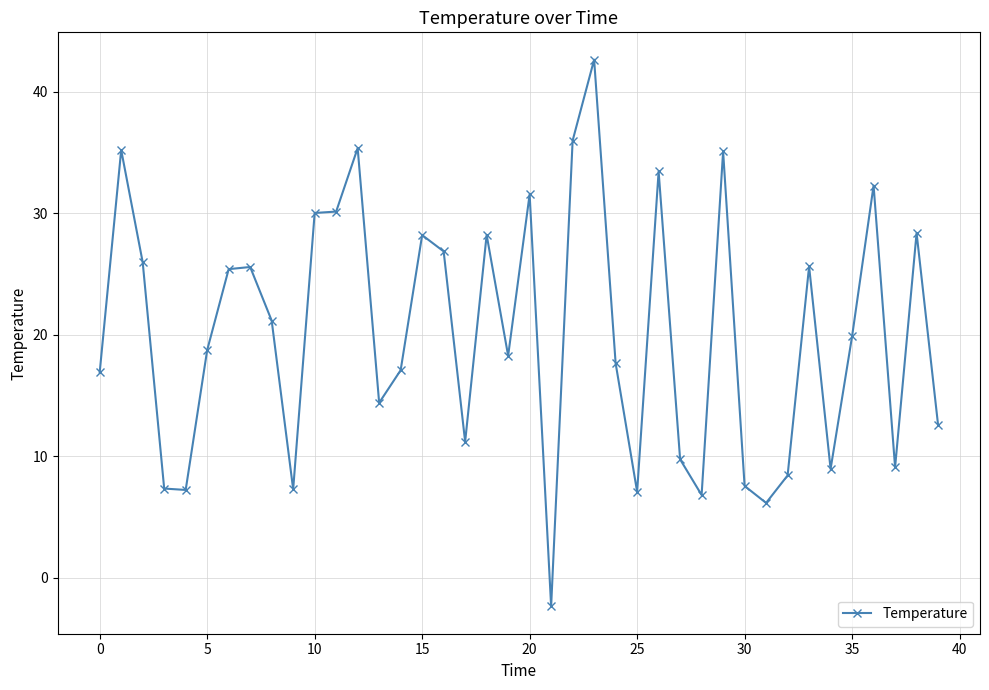

What is the value of the 19th point from the left?

28.2